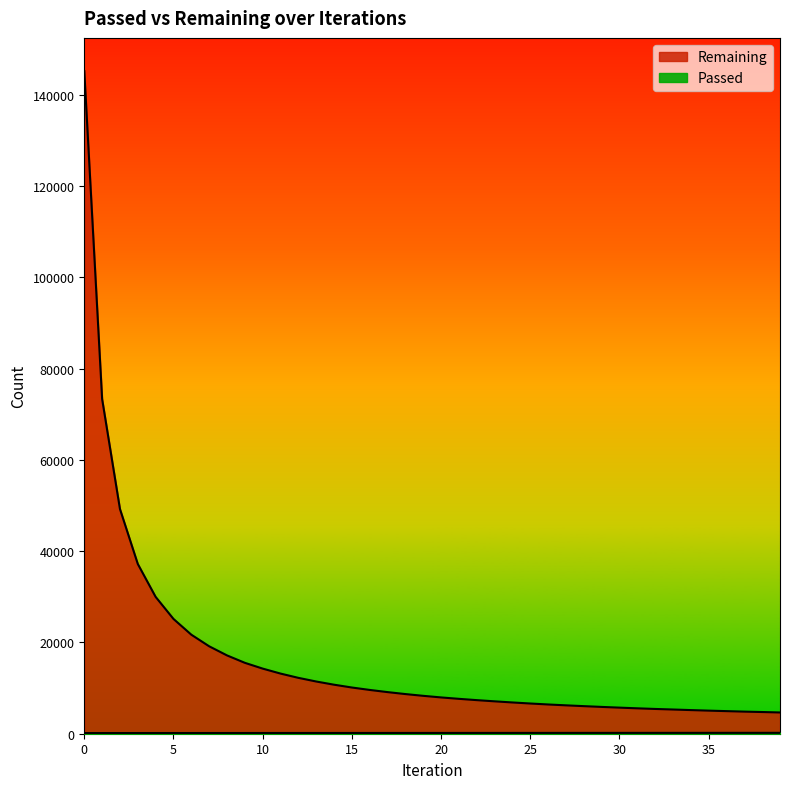

What is the difference between the highest and lowest values at 13?

11277